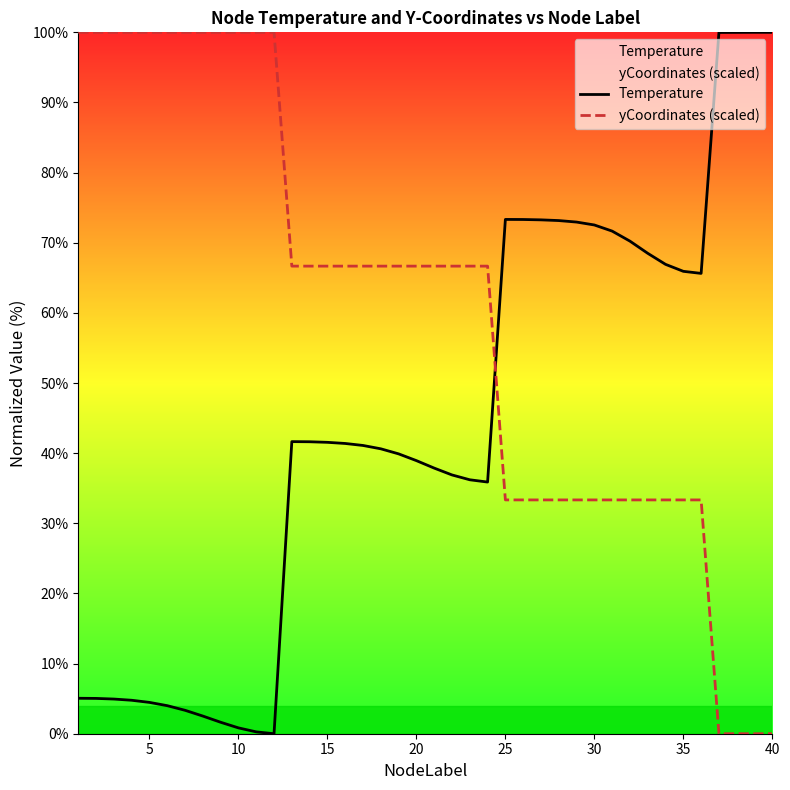

What is the highest value of the yCoordinates (scaled) series?

100.0